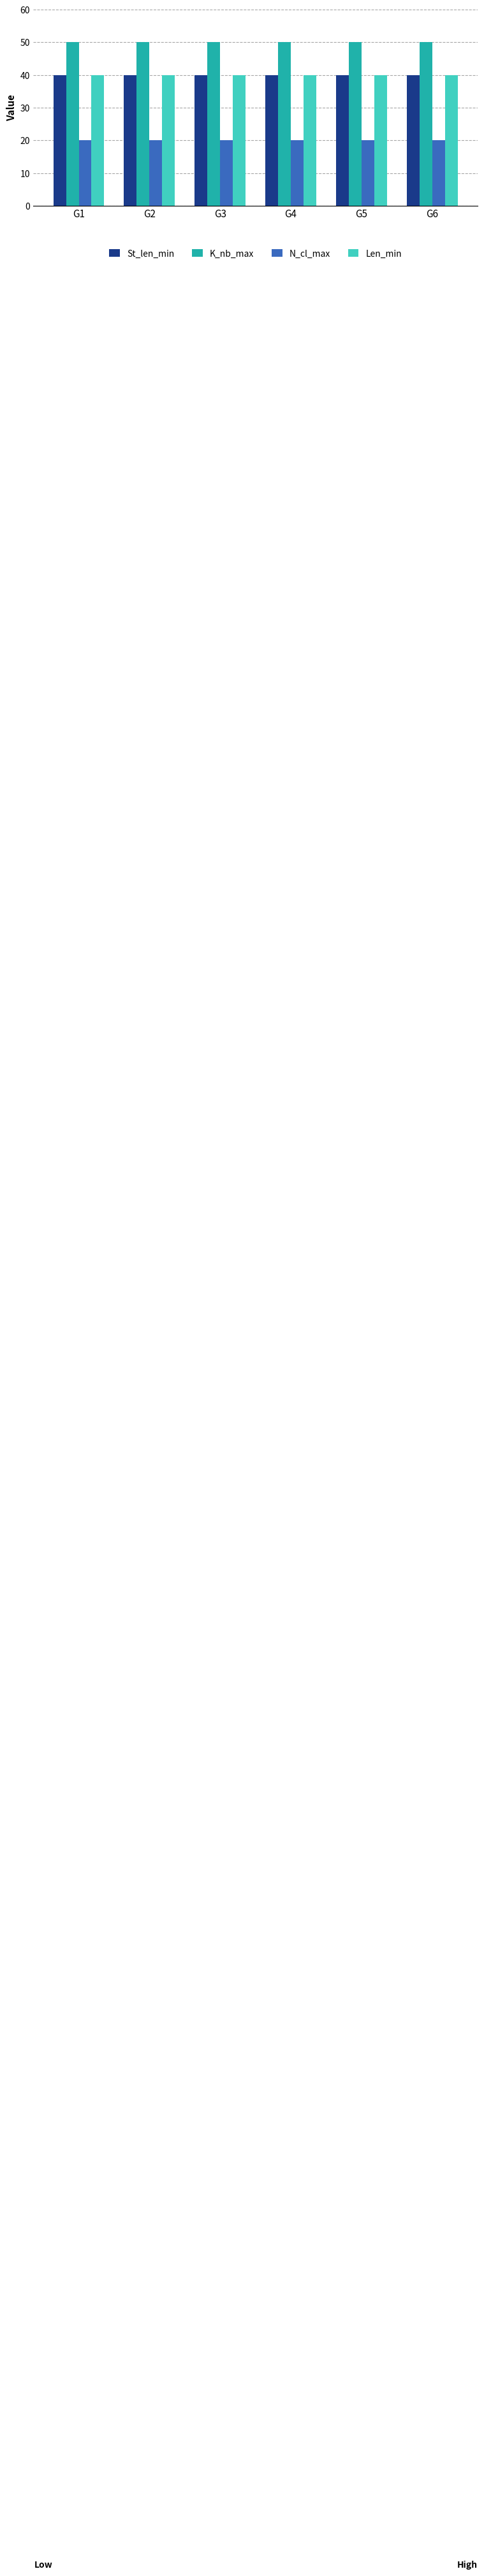

What is the value of the N_cl_max bar at the 2nd from the left?

20